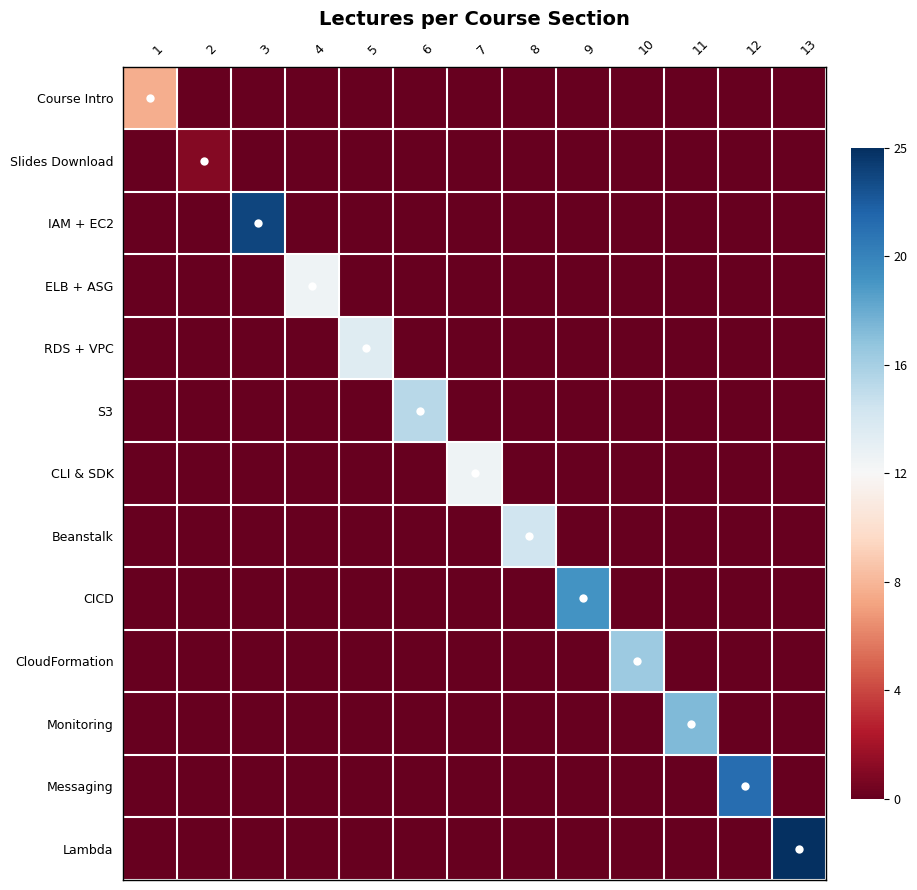

Reading right to left, transcribe all the data shown in this chart.

Course Intro: 13=0	12=0	11=0	10=0	9=0	8=0	7=0	6=0	5=0	4=0	3=0	2=0	1=8
Slides Download: 13=0	12=0	11=0	10=0	9=0	8=0	7=0	6=0	5=0	4=0	3=0	2=1	1=0
IAM + EC2: 13=0	12=0	11=0	10=0	9=0	8=0	7=0	6=0	5=0	4=0	3=24	2=0	1=0
ELB + ASG: 13=0	12=0	11=0	10=0	9=0	8=0	7=0	6=0	5=0	4=13	3=0	2=0	1=0
RDS + VPC: 13=0	12=0	11=0	10=0	9=0	8=0	7=0	6=0	5=14	4=0	3=0	2=0	1=0
S3: 13=0	12=0	11=0	10=0	9=0	8=0	7=0	6=16	5=0	4=0	3=0	2=0	1=0
CLI & SDK: 13=0	12=0	11=0	10=0	9=0	8=0	7=13	6=0	5=0	4=0	3=0	2=0	1=0
Beanstalk: 13=0	12=0	11=0	10=0	9=0	8=15	7=0	6=0	5=0	4=0	3=0	2=0	1=0
CICD: 13=0	12=0	11=0	10=0	9=20	8=0	7=0	6=0	5=0	4=0	3=0	2=0	1=0
CloudFormation: 13=0	12=0	11=0	10=17	9=0	8=0	7=0	6=0	5=0	4=0	3=0	2=0	1=0
Monitoring: 13=0	12=0	11=18	10=0	9=0	8=0	7=0	6=0	5=0	4=0	3=0	2=0	1=0
Messaging: 13=0	12=22	11=0	10=0	9=0	8=0	7=0	6=0	5=0	4=0	3=0	2=0	1=0
Lambda: 13=25	12=0	11=0	10=0	9=0	8=0	7=0	6=0	5=0	4=0	3=0	2=0	1=0